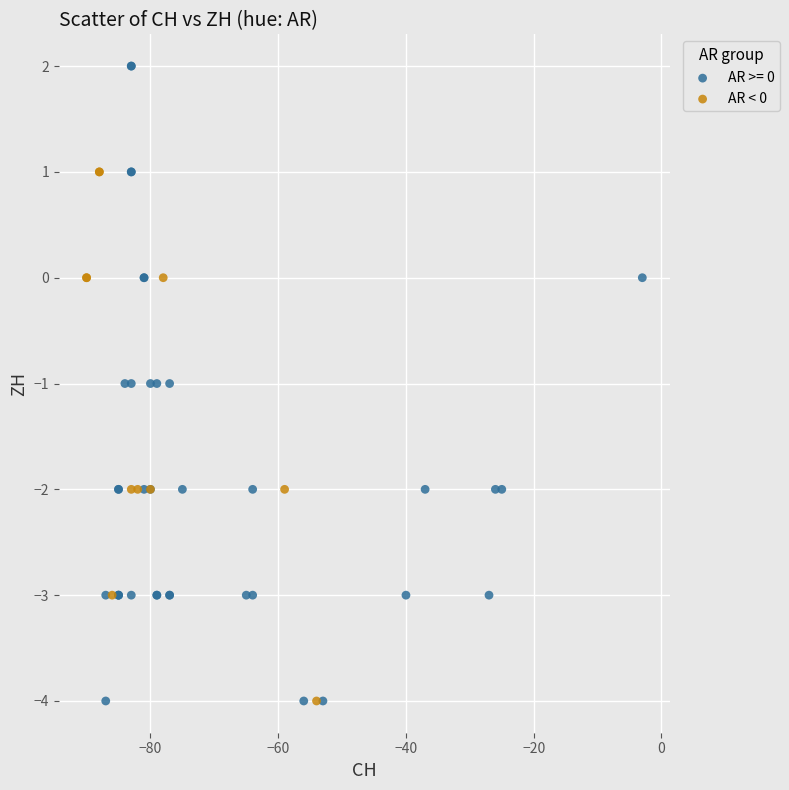

Which series reaches the maximum Y coordinate?

AR >= 0